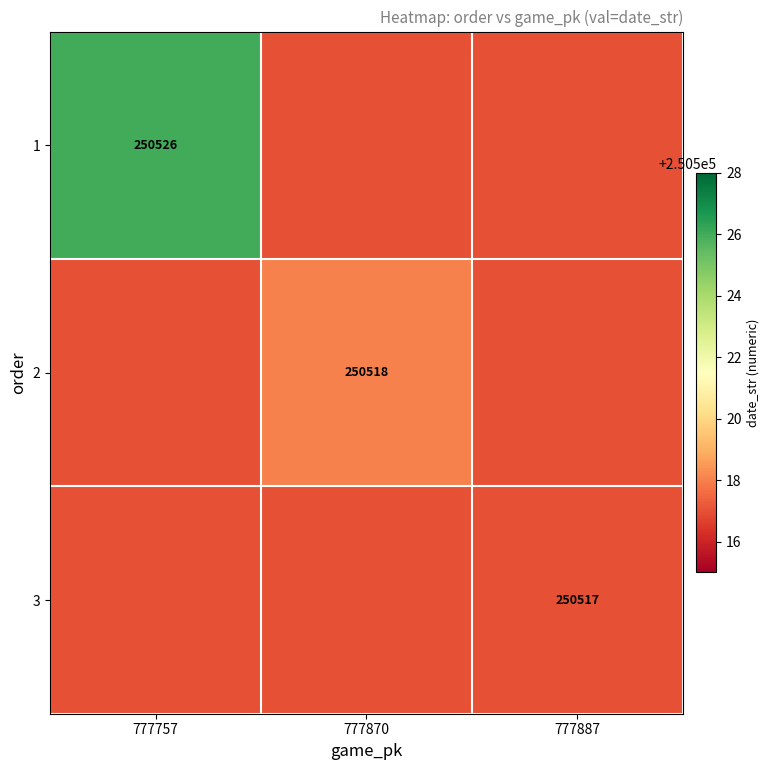

At how many categories does at least one series exceed 250523?

1